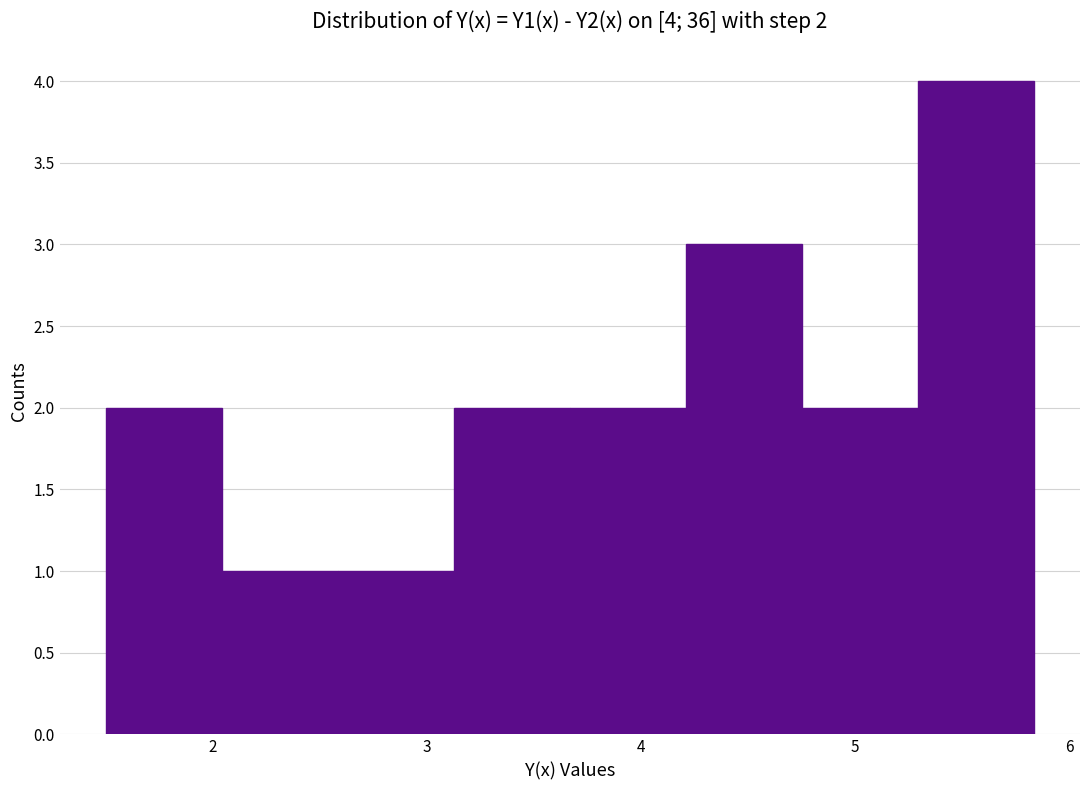

Over which range of the x-axis is the bar tallest?

5.3 to 5.8